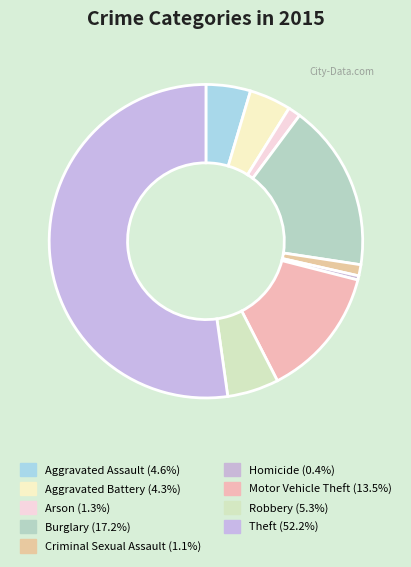

Is there a majority slice in this chart?

Yes